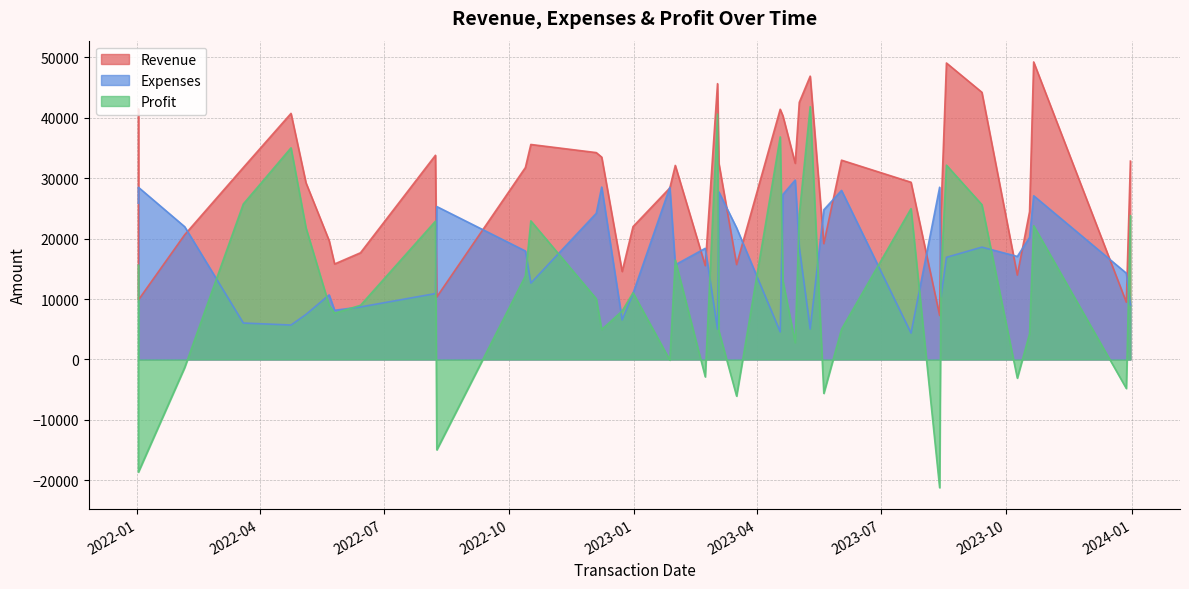

List the series in order of their overall mean, highest first.

Revenue, Expenses, Profit